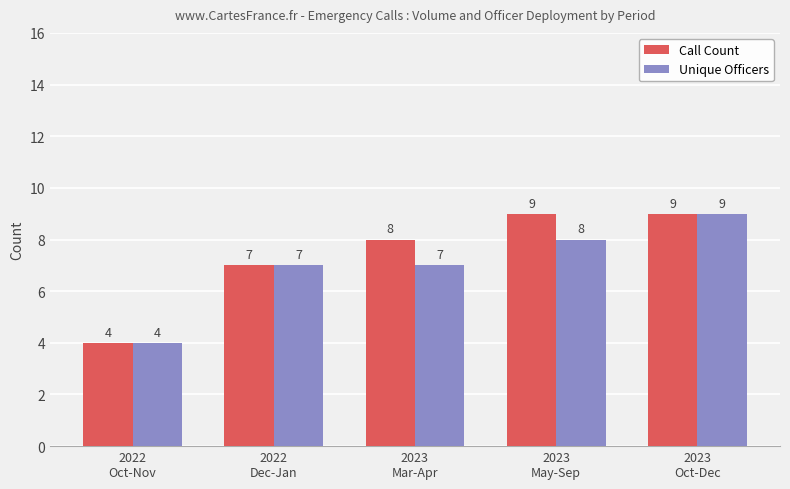

What is the label of the 5th bar from the right?

2022
Oct-Nov